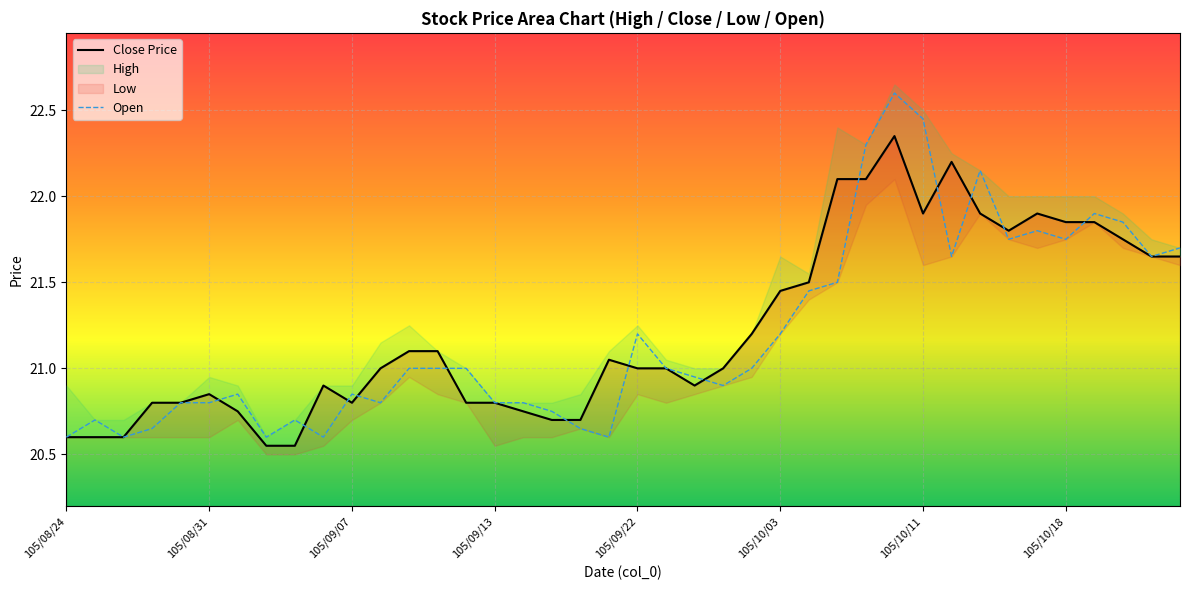

Rank the series by their maximum value, from lowest to highest.

Close Price, Open